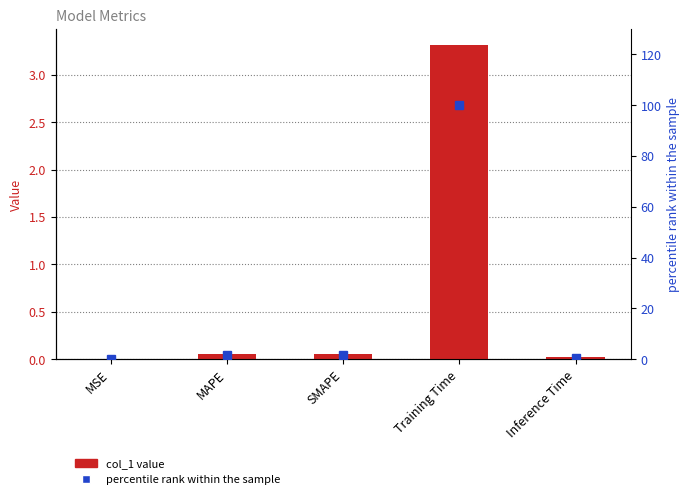

Reading right to left, transcribe all the data shown in this chart.

col_1: Inference Time=0.0	Training Time=3.3	SMAPE=0.1	MAPE=0.1	MSE=0.0
percentile rank within the sample: Inference Time=0.5	Training Time=100.0	SMAPE=1.7	MAPE=1.7	MSE=0.0